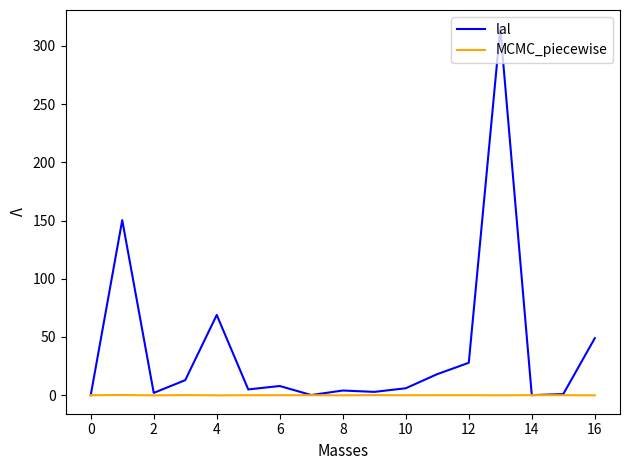

Which series has the largest range (max minus min)?

lal